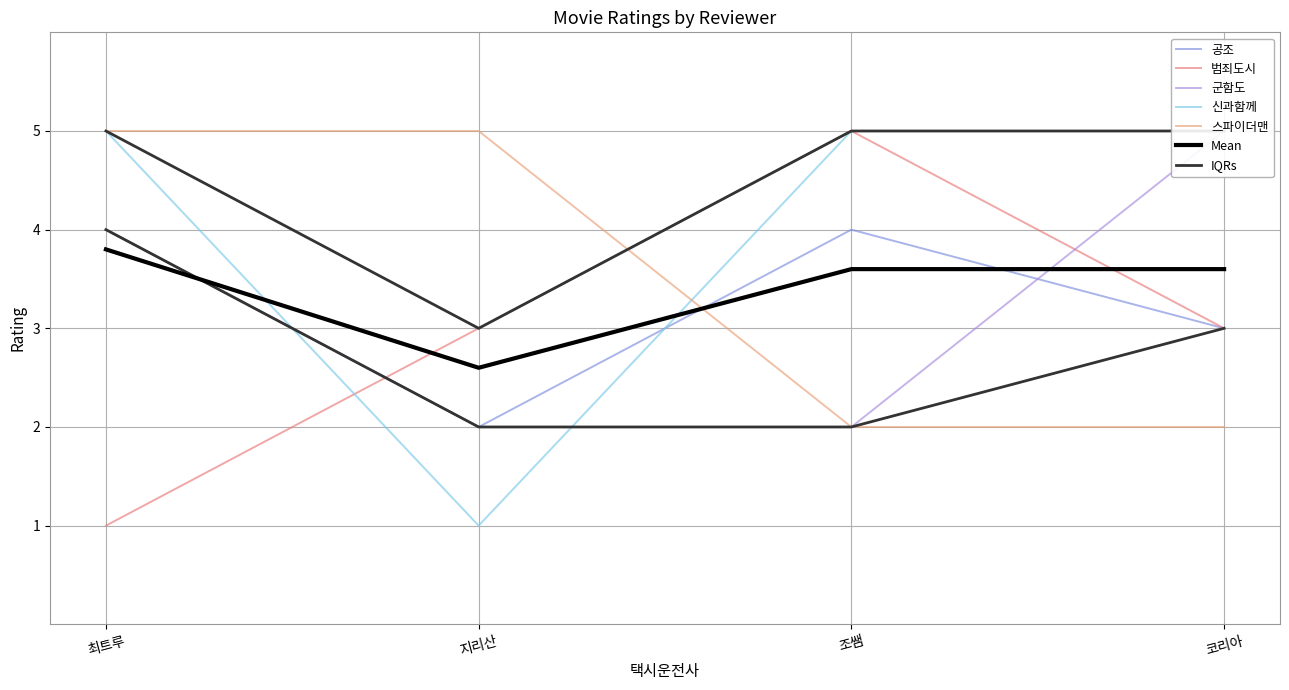

Between 조쌤 and 지리산, which is larger?

조쌤